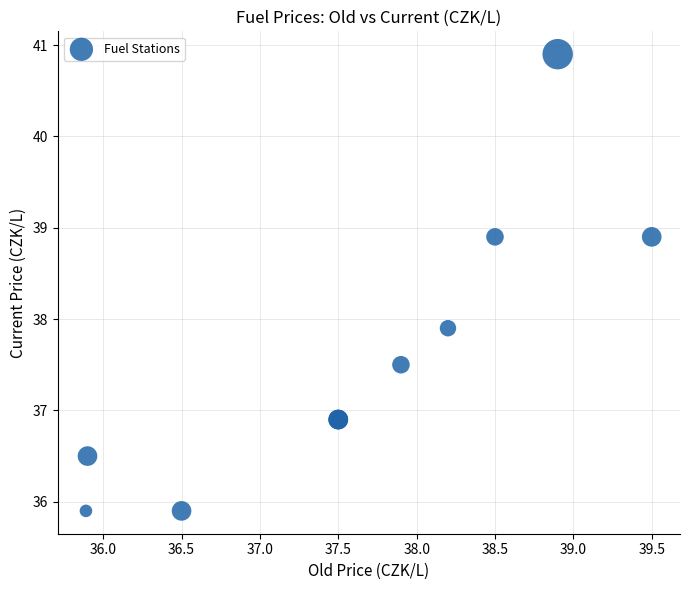

What Y value in the scatter plot is closest to 38?

37.9